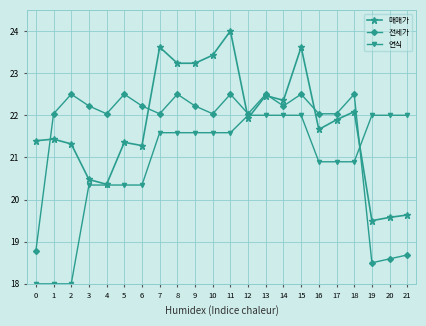

Rank the series by their average value, from lowest to highest.

연식, 전세가, 매매가